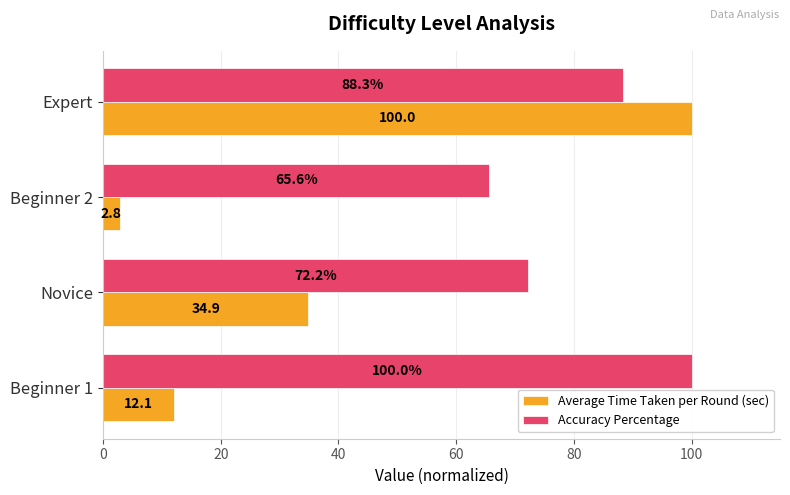

What is the approximate value of Average Time Taken per Round (sec) at Beginner 2?

2.8